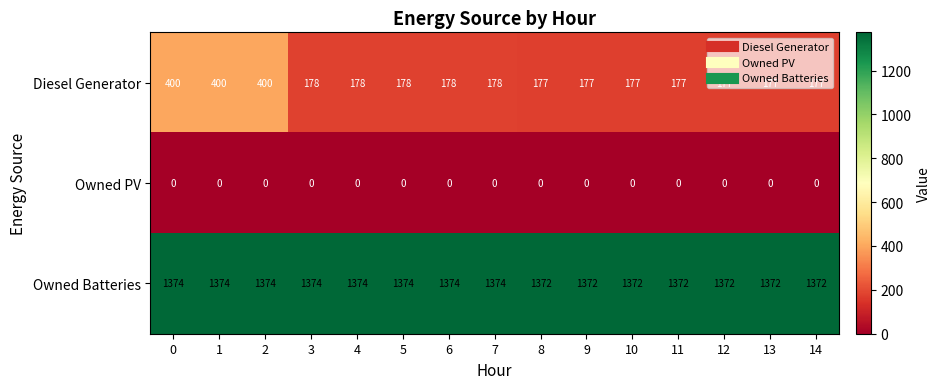

At how many categories does at least one series exceed 546?

15